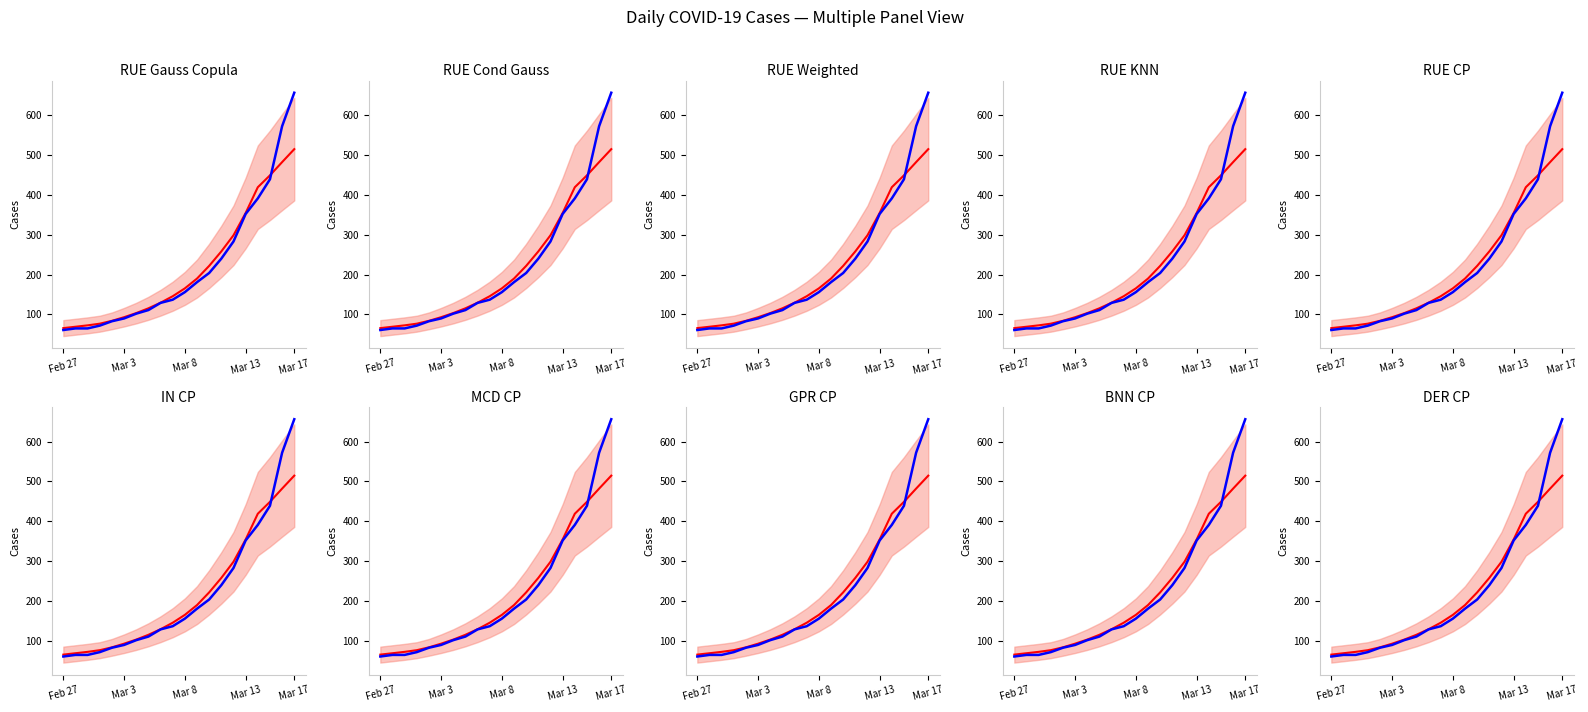

True or false: smooth and value intersect in this chart.

True